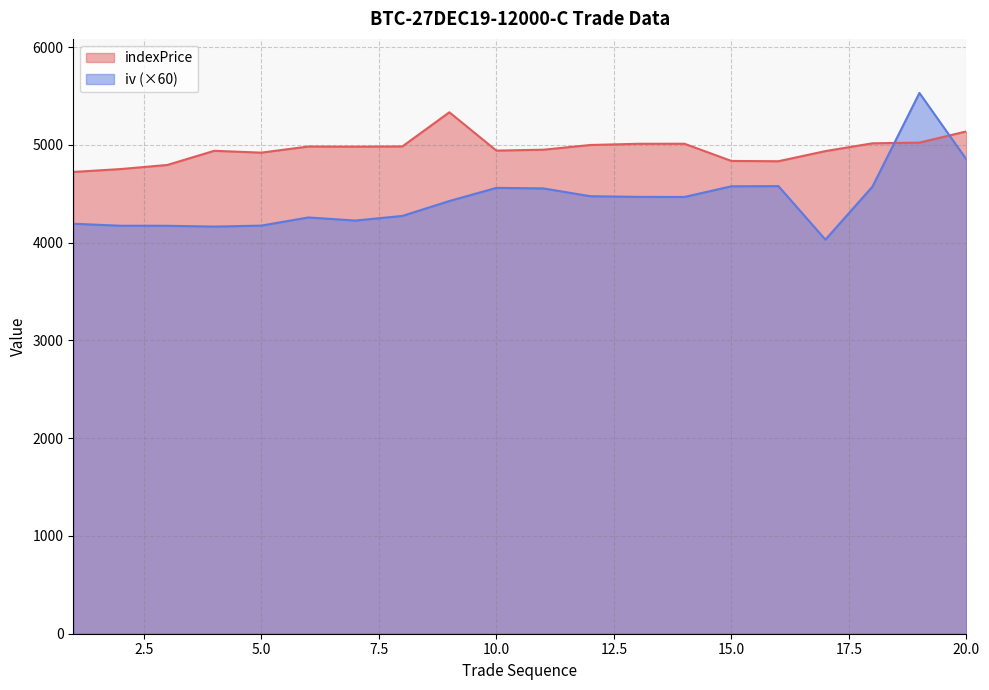

At which label does iv reach its peak?

19